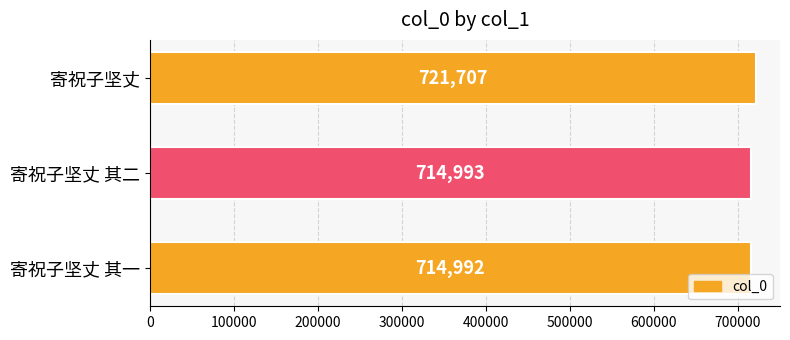

Is it true that the value at 寄祝子坚丈 其一 is 1249062?

False